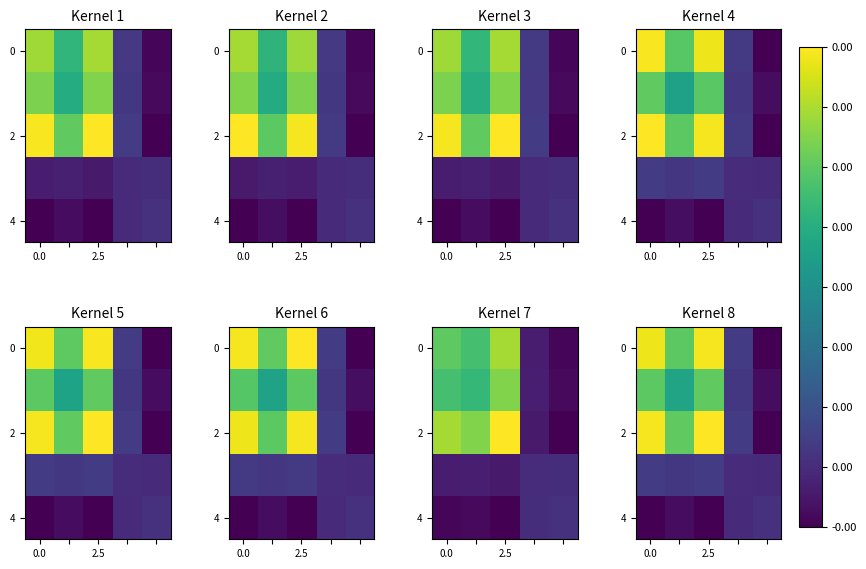

Count the number of categories in the chart.

5